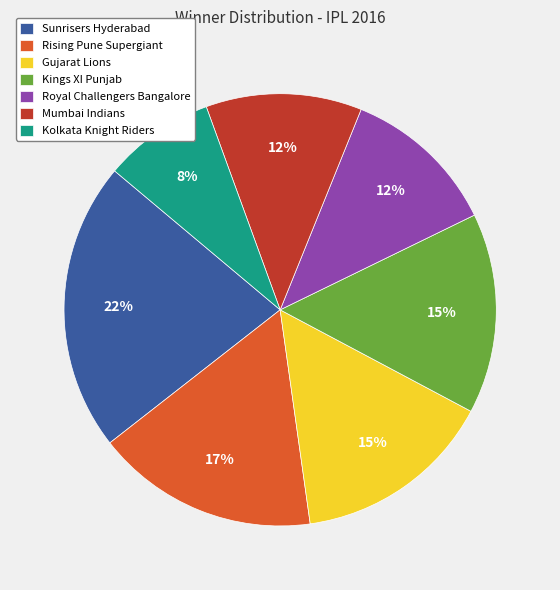

True or false: Kings XI Punjab accounts for 15% of the total.

True